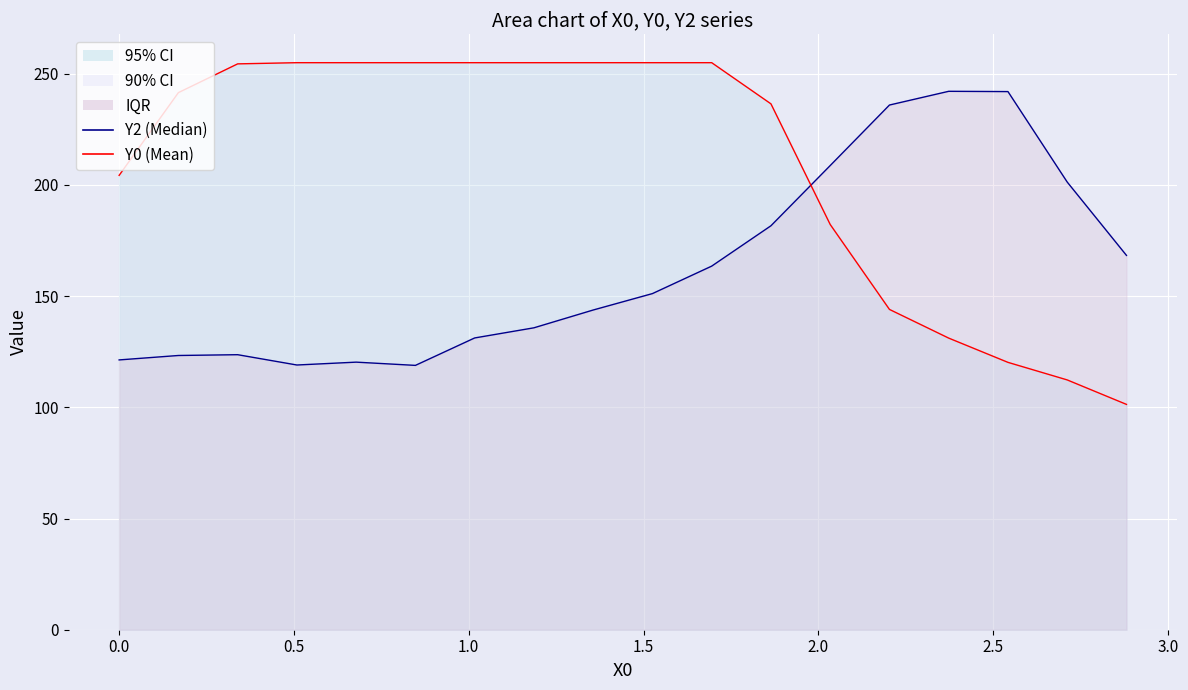

Rank the series by their average value, from lowest to highest.

Y2 (Median), Y0 (Mean)